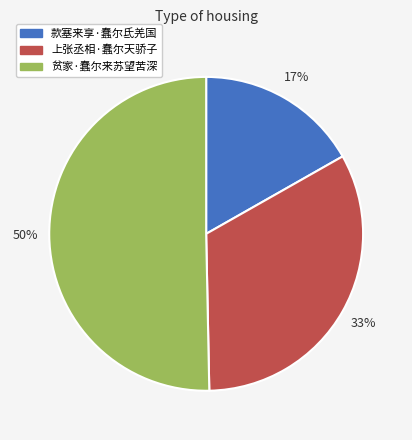

To the nearest percent, what is the average slice percentage?

33%